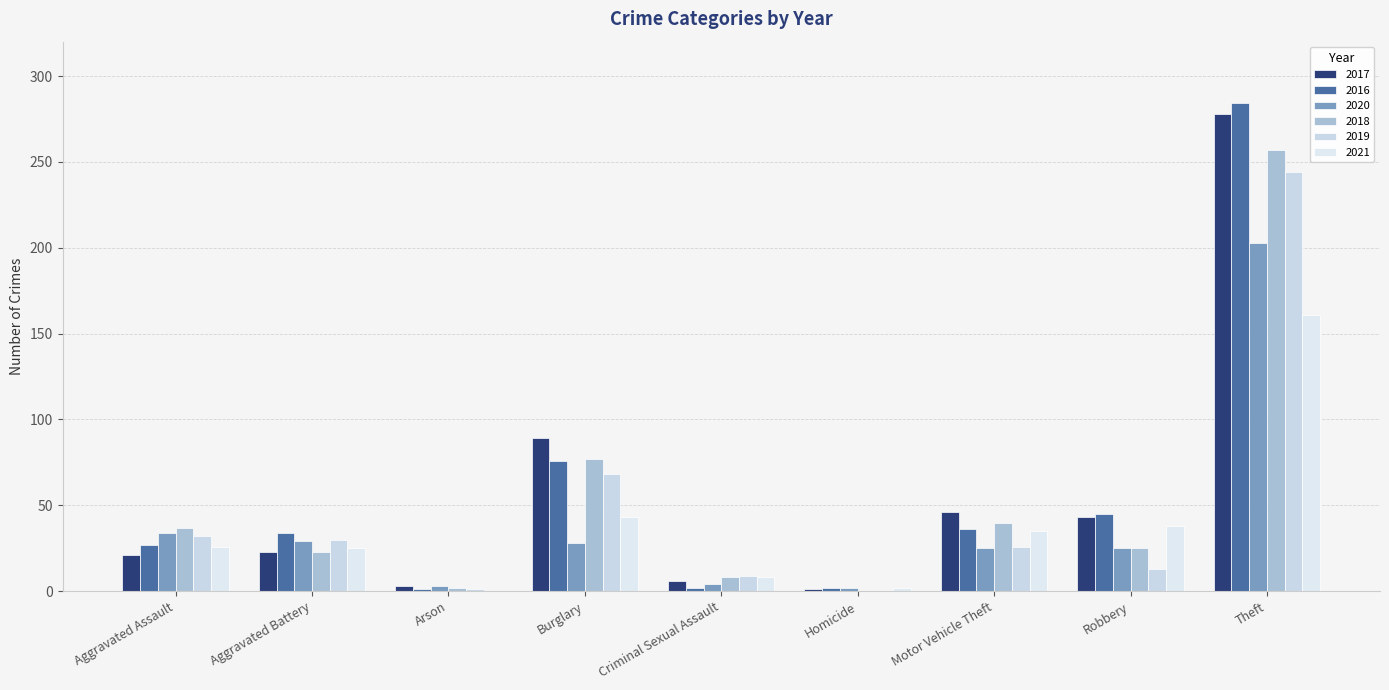

What is the sum of the 2021 values at Robbery and Criminal Sexual Assault?

46